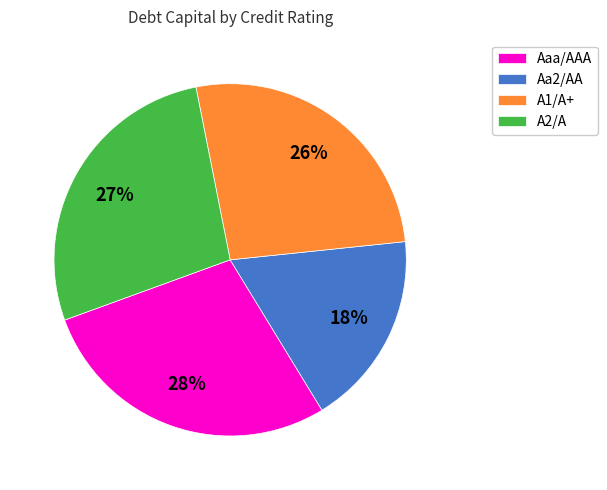

Is the sum of Aaa/AAA and Aa2/AA greater than half?

No